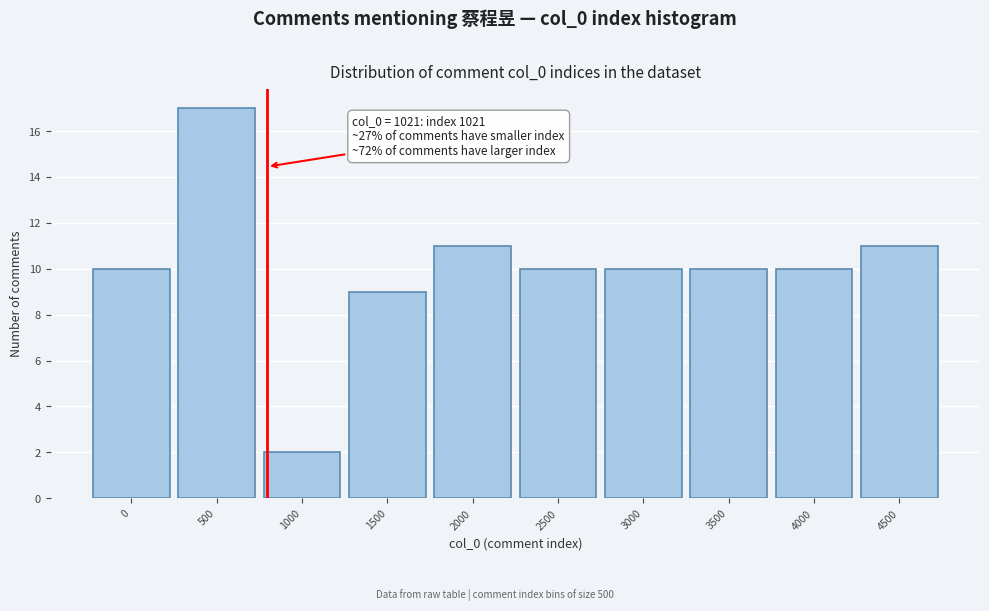

Reading left to right, list all the values displayed in this chart.

0=10	500=17	1000=2	1500=9	2000=11	2500=10	3000=10	3500=10	4000=10	4500=11